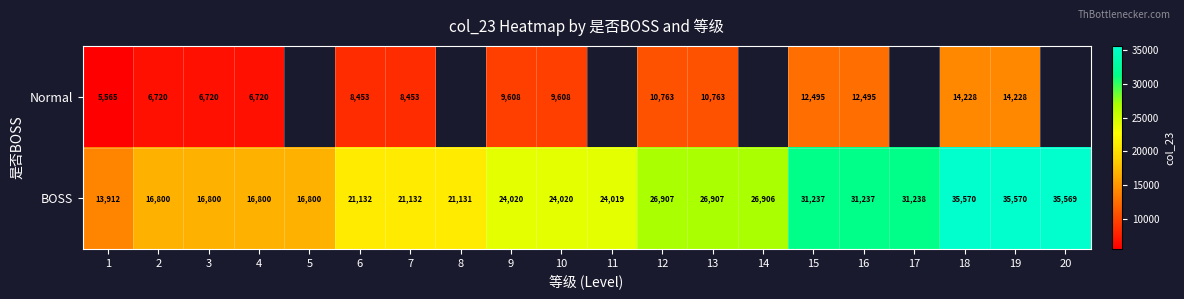

True or false: BOSS has a value of 21132 at 6.

True